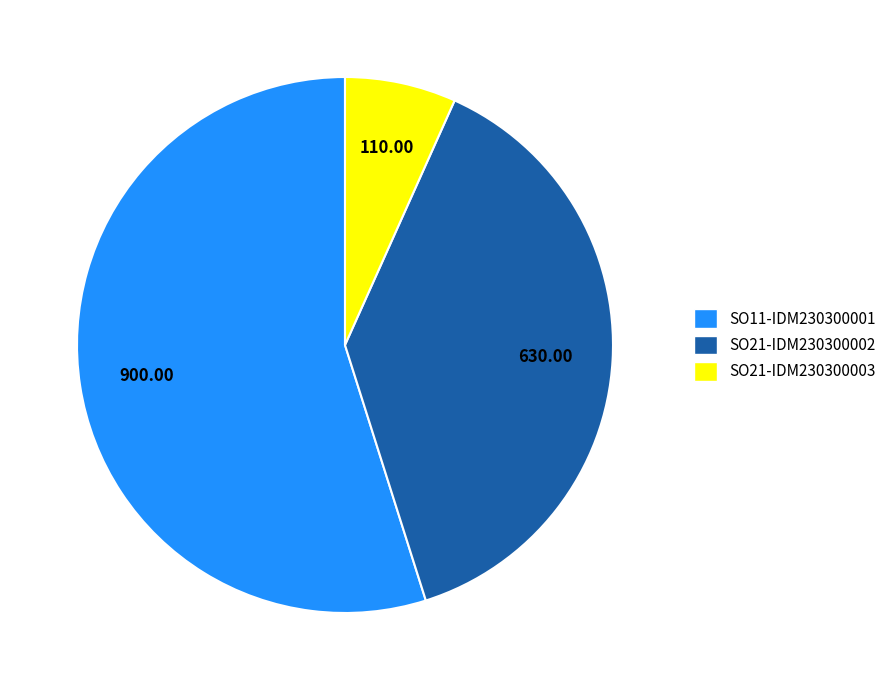

Combined, do SO11-IDM230300001 and SO21-IDM230300002 account for over 50%?

Yes